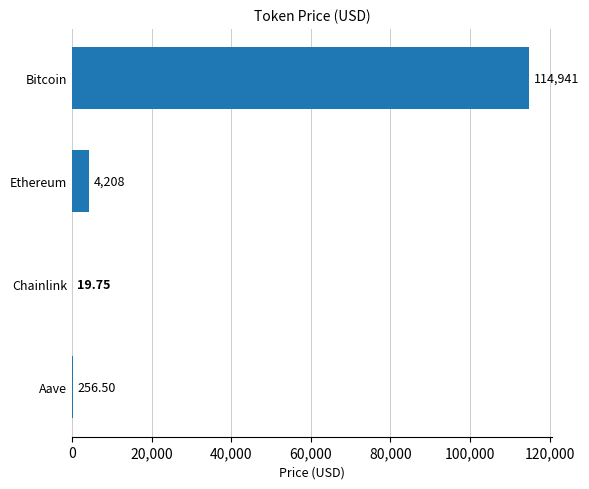

At which label is the value closest to 57480?

Ethereum